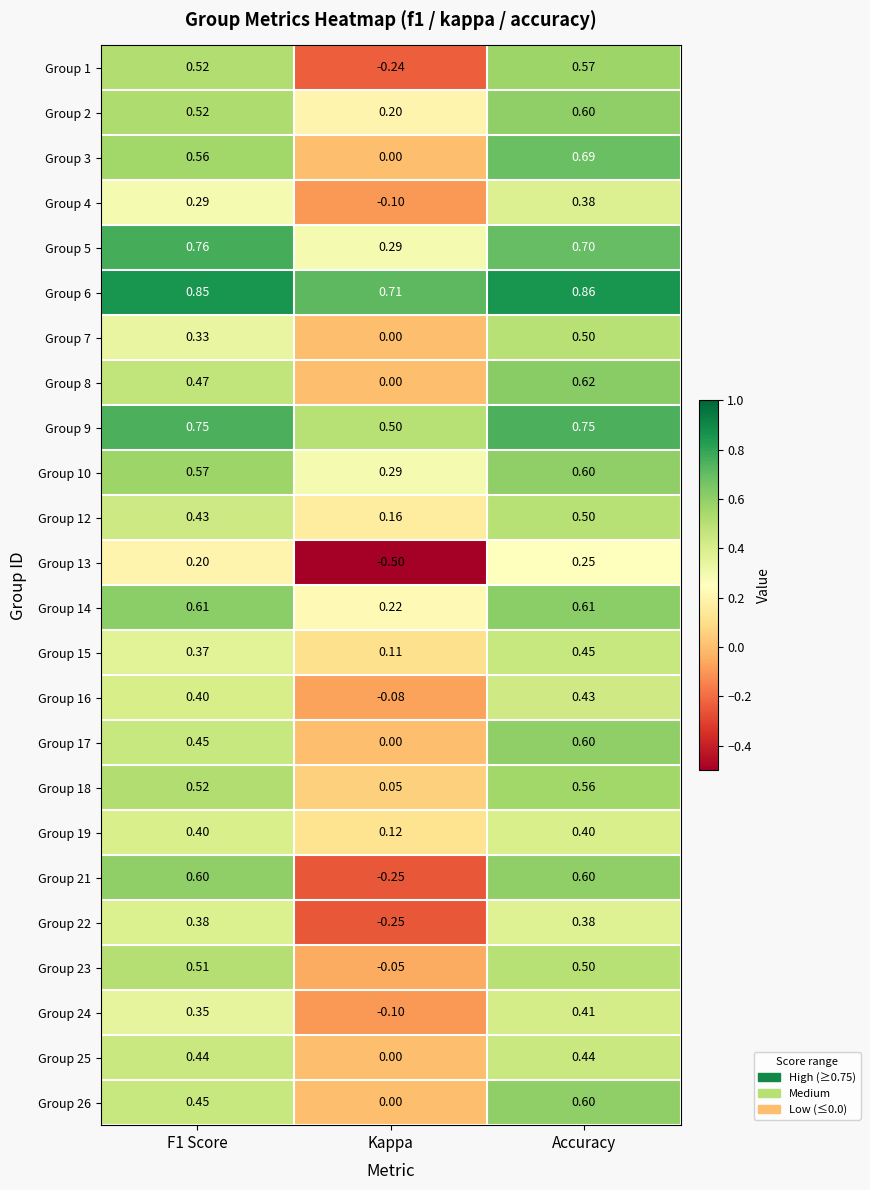

Where is Group 7 nearest to the value 0?

Kappa